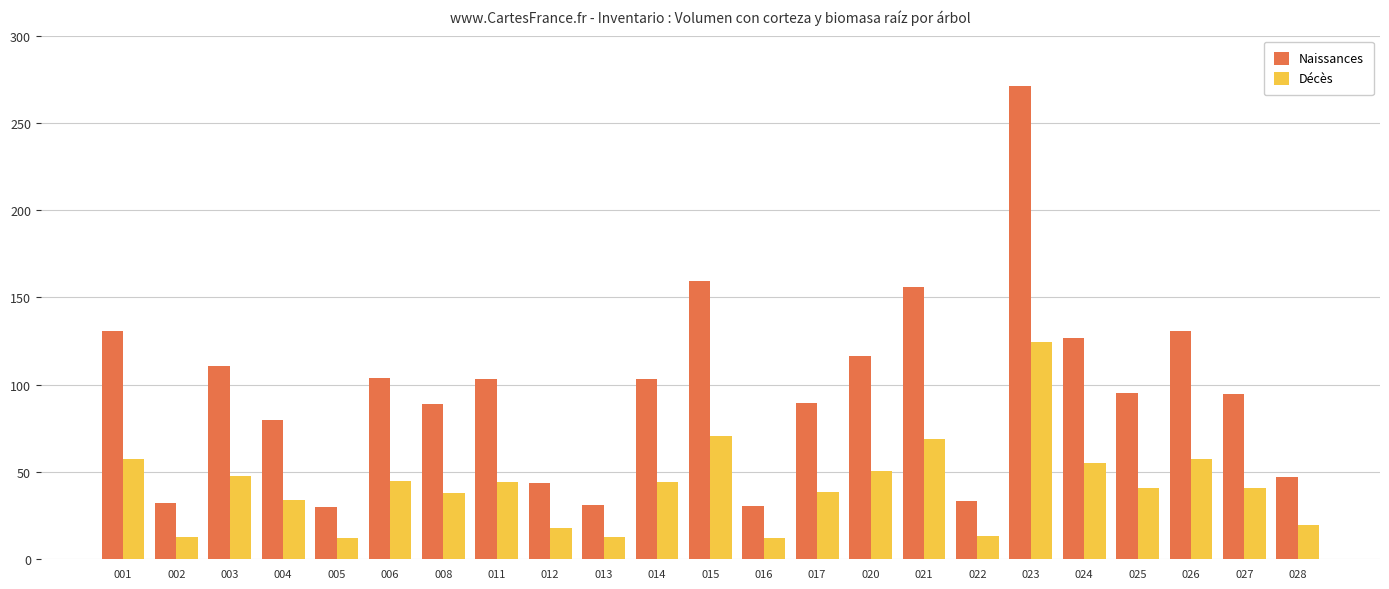

At which label does Décès first exceed 40?

001